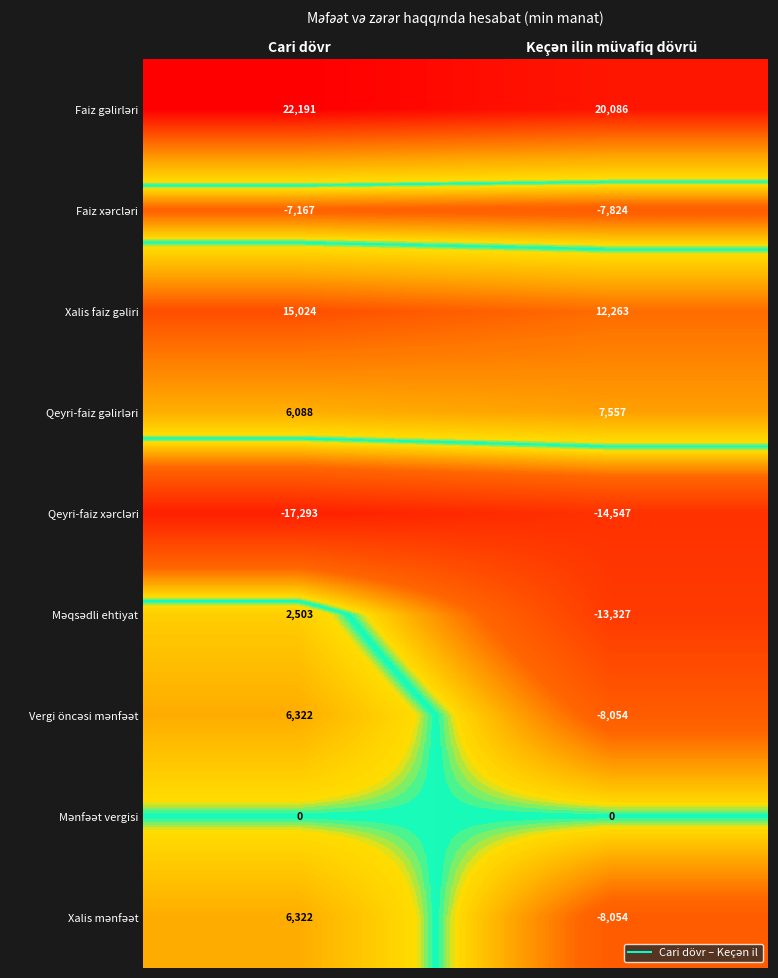

At which category does the chart reach its minimum across all series?

Cari dövr